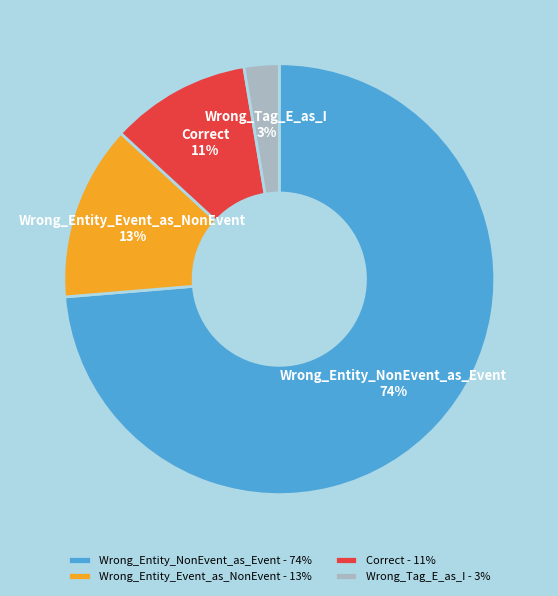

Which has a higher value, Wrong_Tag_E_as_I - 3% or Correct - 11%?

Correct - 11%